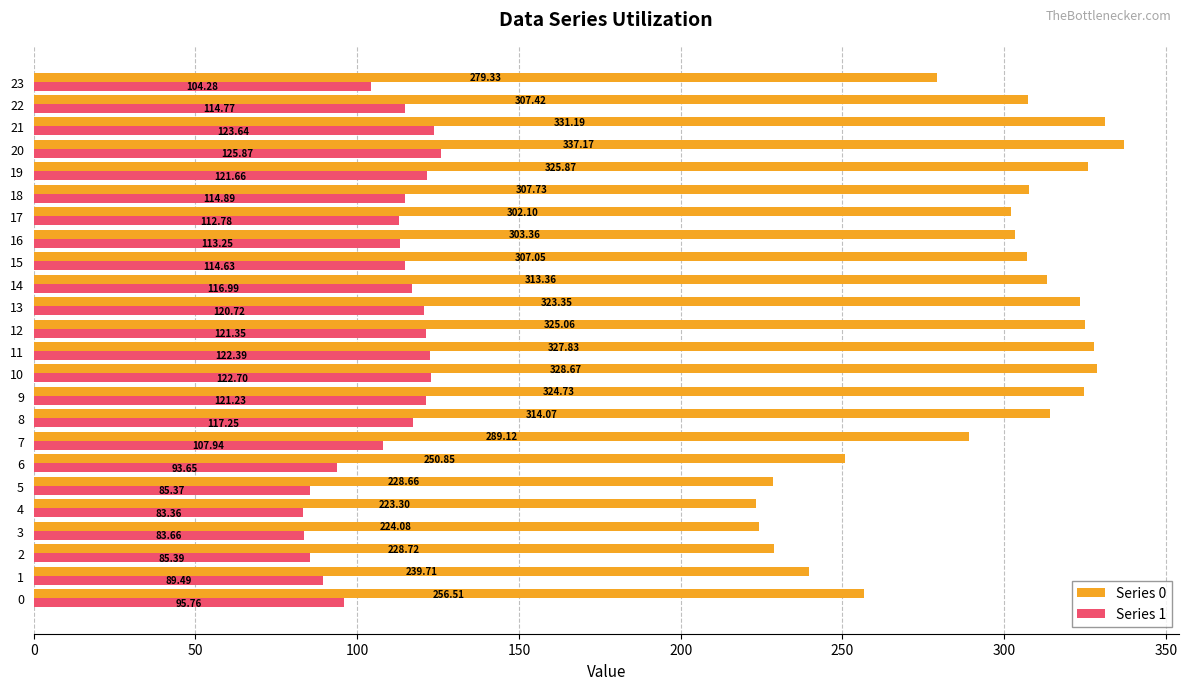

What is the difference between the maximum and minimum values in the Series 0 series?

113.9